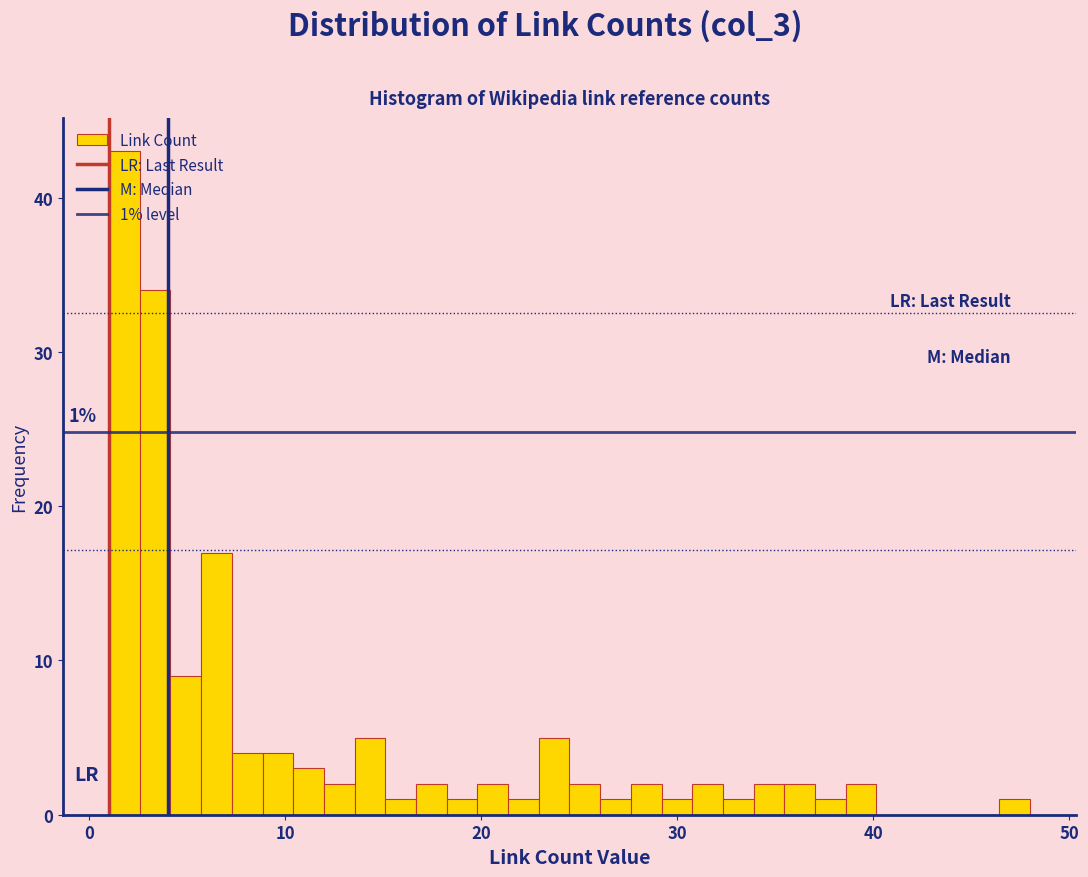

Read against the x-axis, roughly where is the centre of the tallest bar?

2